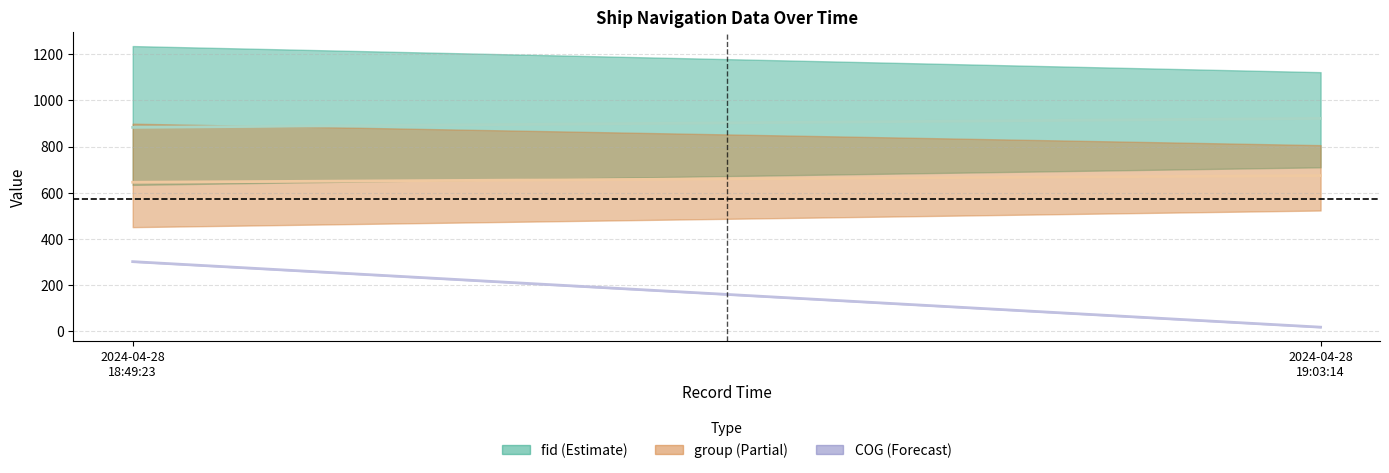

What is the lowest value of the group (mean) series?

645.3